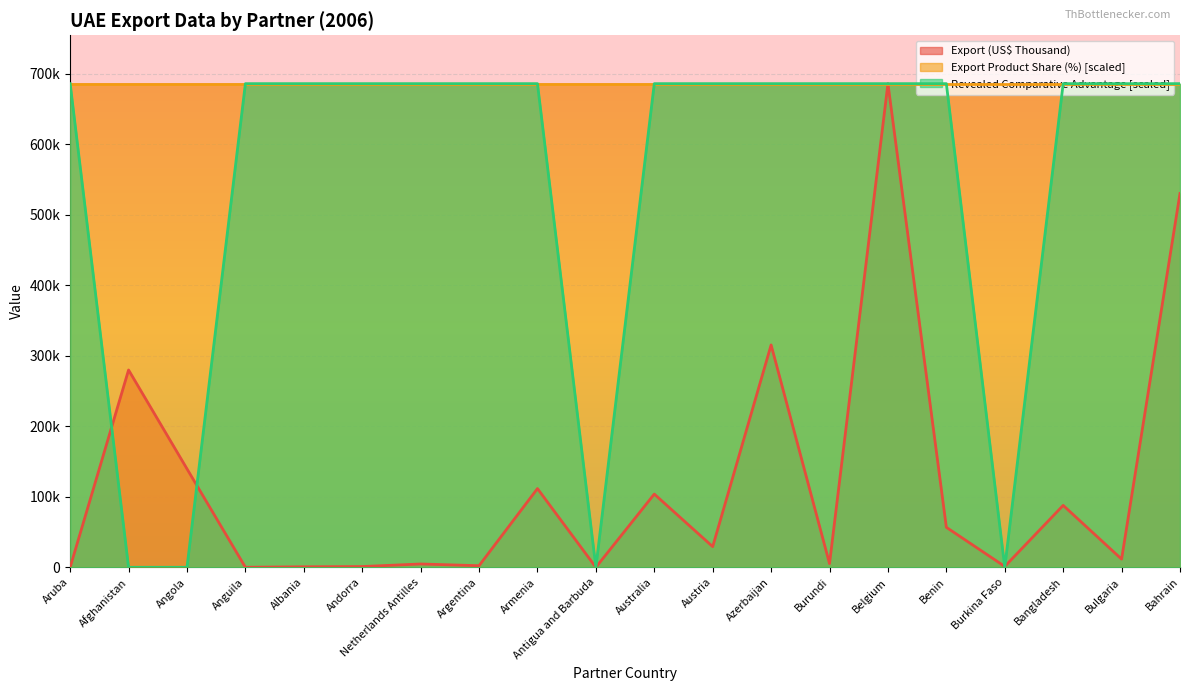

What is the label of the 2nd point from the left?

Afghanistan